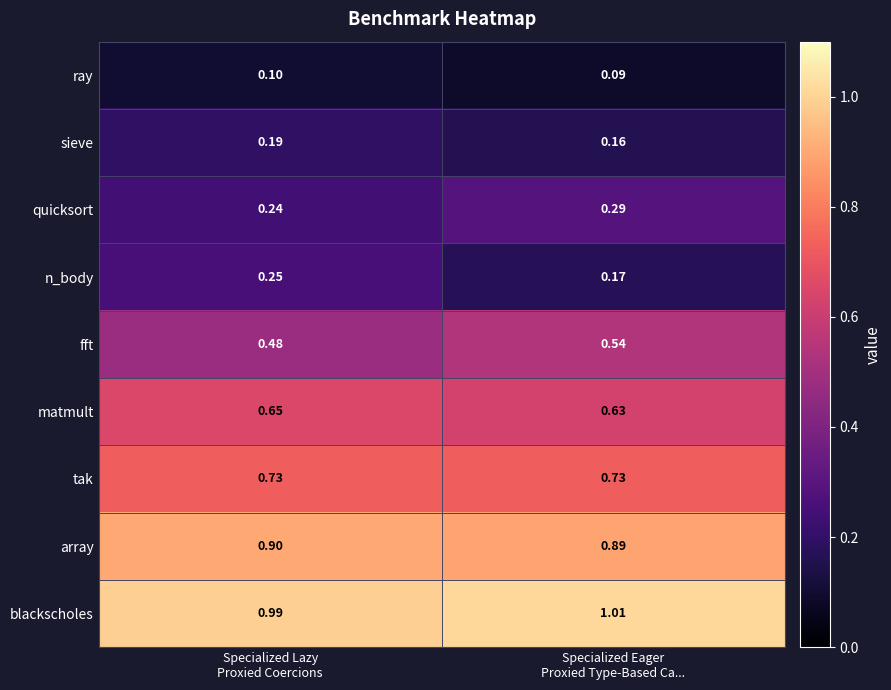

At which category does the chart reach its minimum across all series?

Specialized Eager
Proxied Type-Based Ca...